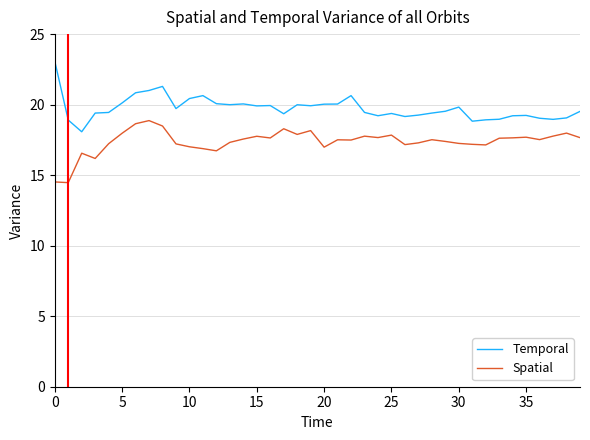

True or false: Temporal has more than 2 points higher than both neighbors.

True